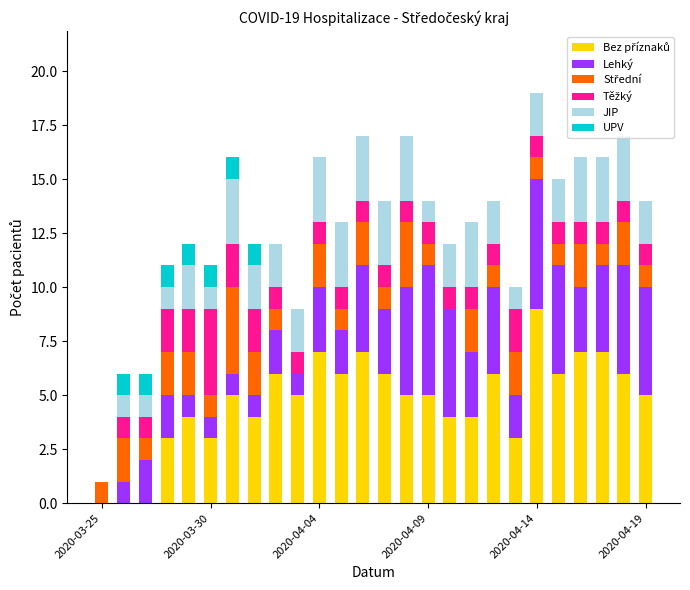

Count the number of data series in this chart.

6